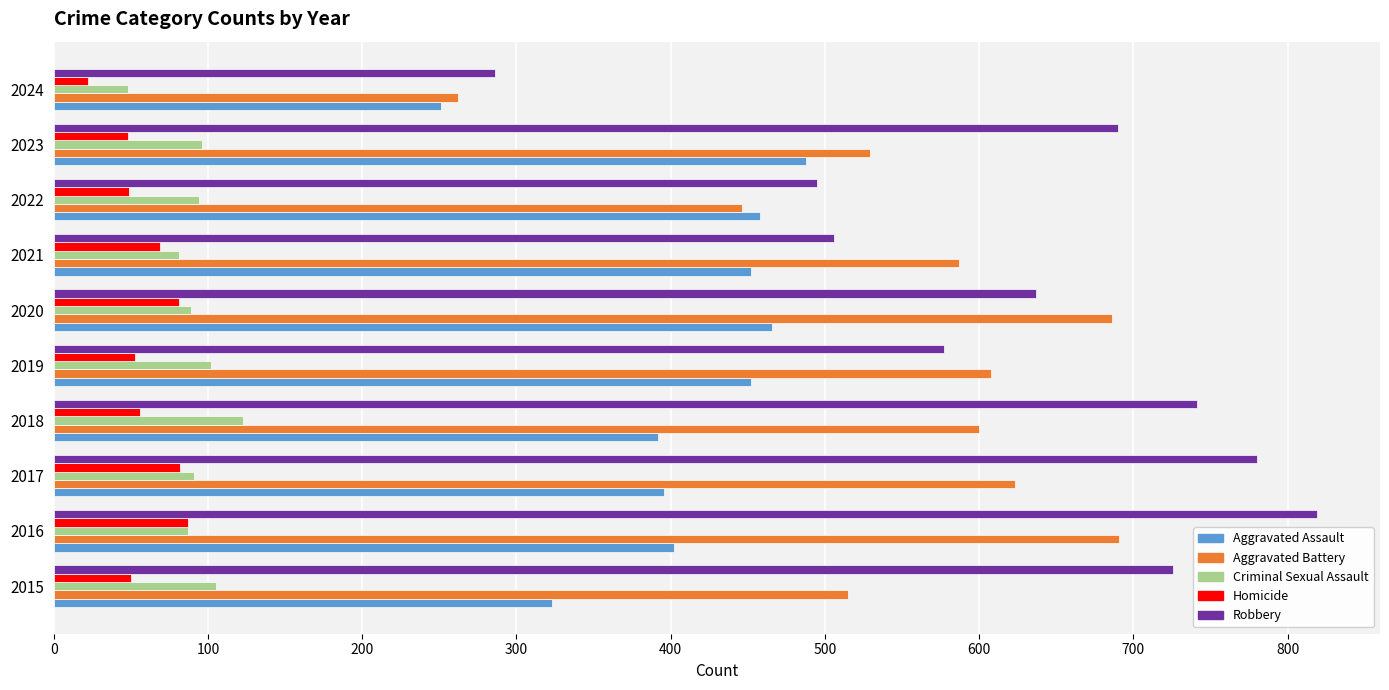

At which category is the sum across all series the highest?

2016